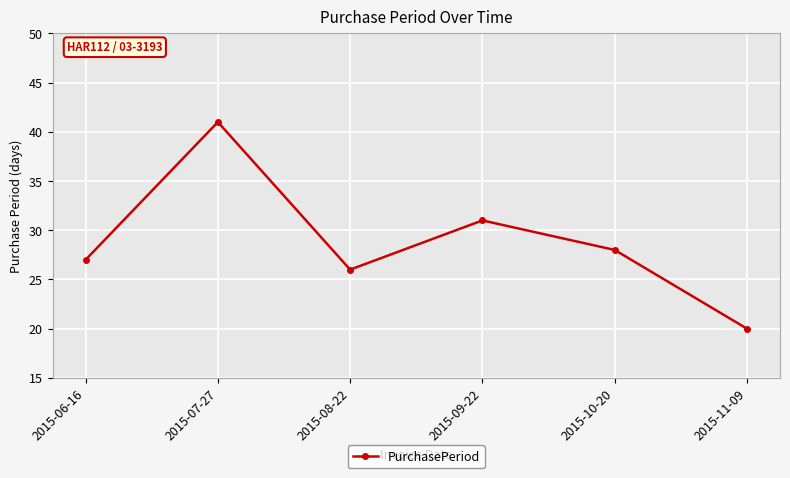

At which label is the value closest to 30?

2015-09-22